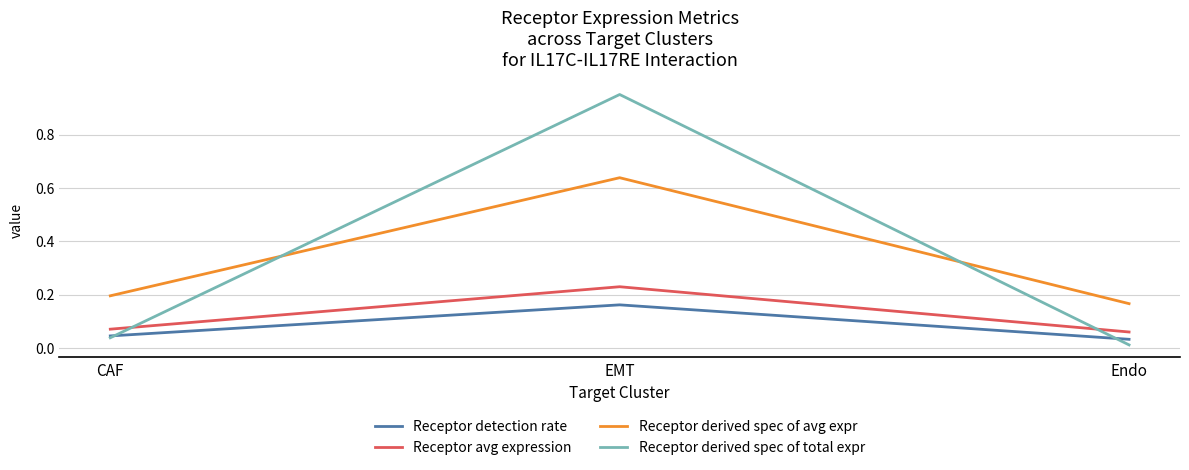

Where is Receptor derived spec of avg expr nearest to the value 0?

Endo